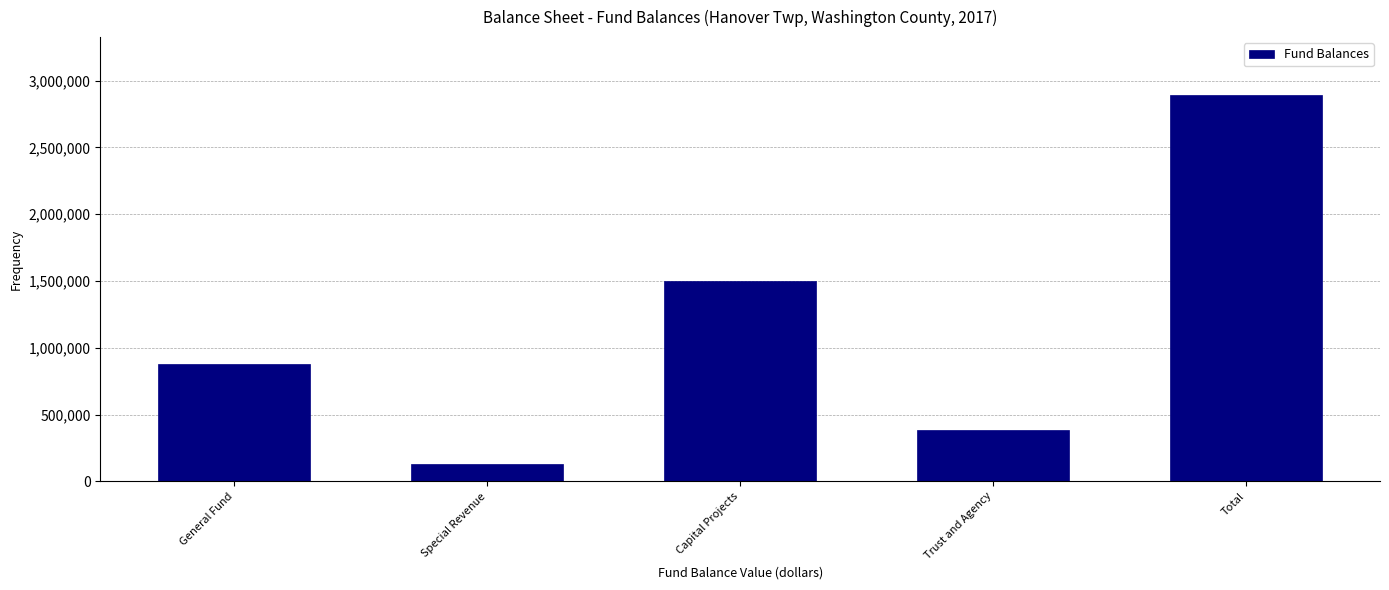

Reading left to right, what are all the values shown in this chart?

874747	133046	1496154	387608	2891555